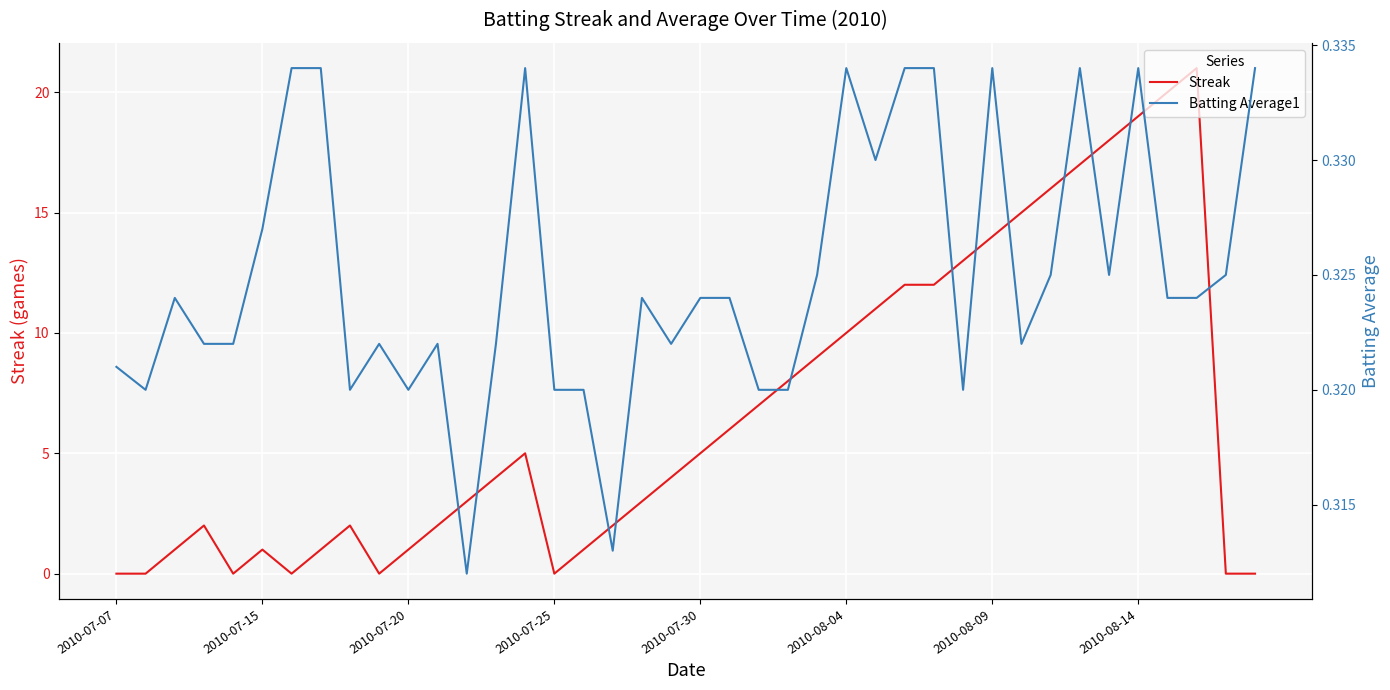

What is the highest value of the Streak series?

21